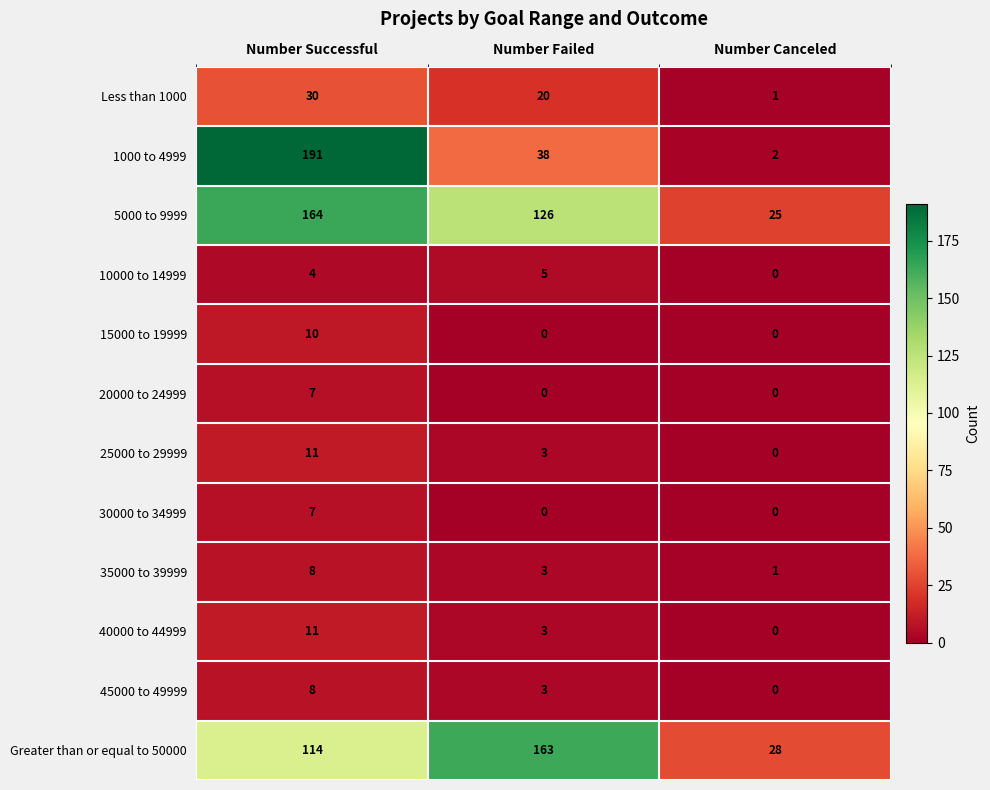

Where does the 45000 to 49999 series first go above 3?

Number Successful